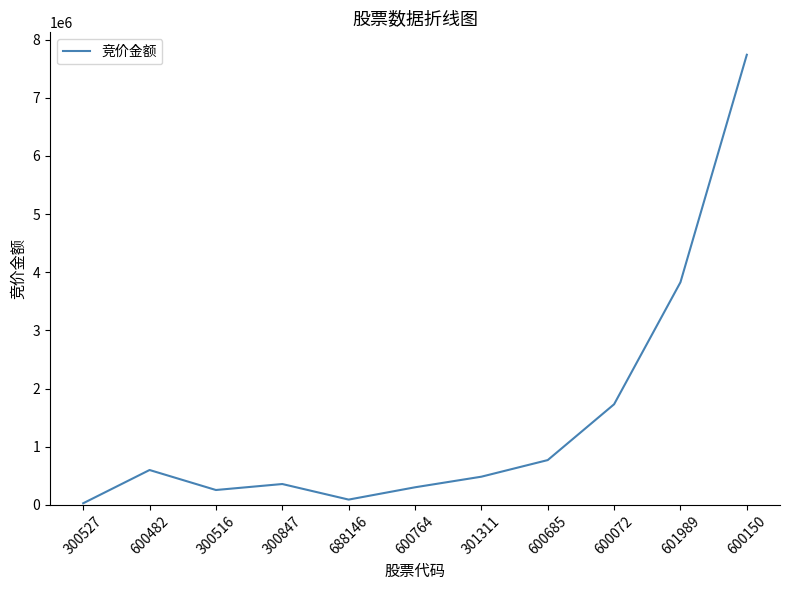

What is the change in value from 600482 to 601989?

+3228531